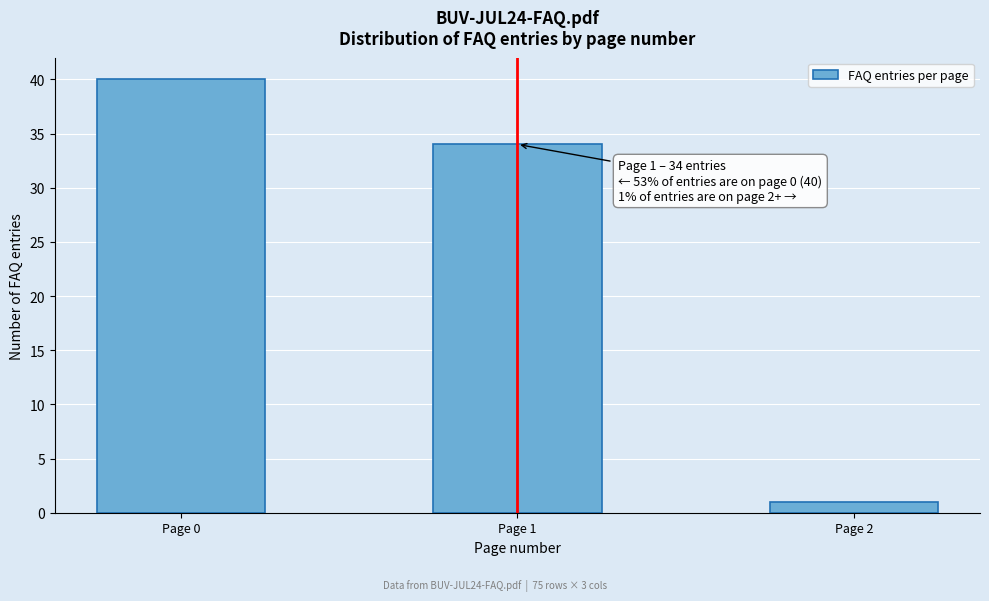

Reading left to right, list all the values displayed in this chart.

40	34	1